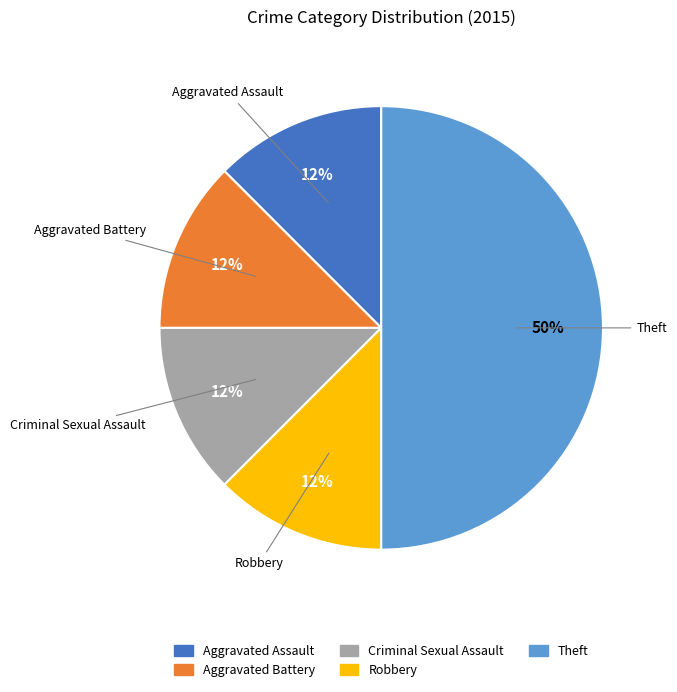

Which category has the biggest portion of the pie?

Theft